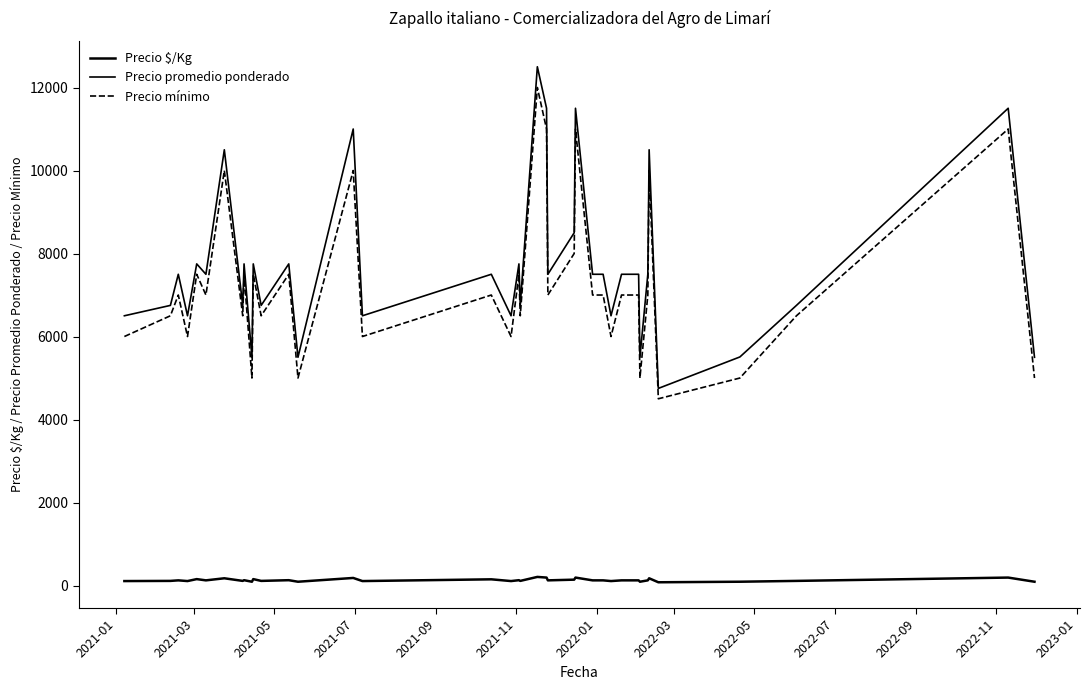

What is the sum of all Precio mínimo values?

289500